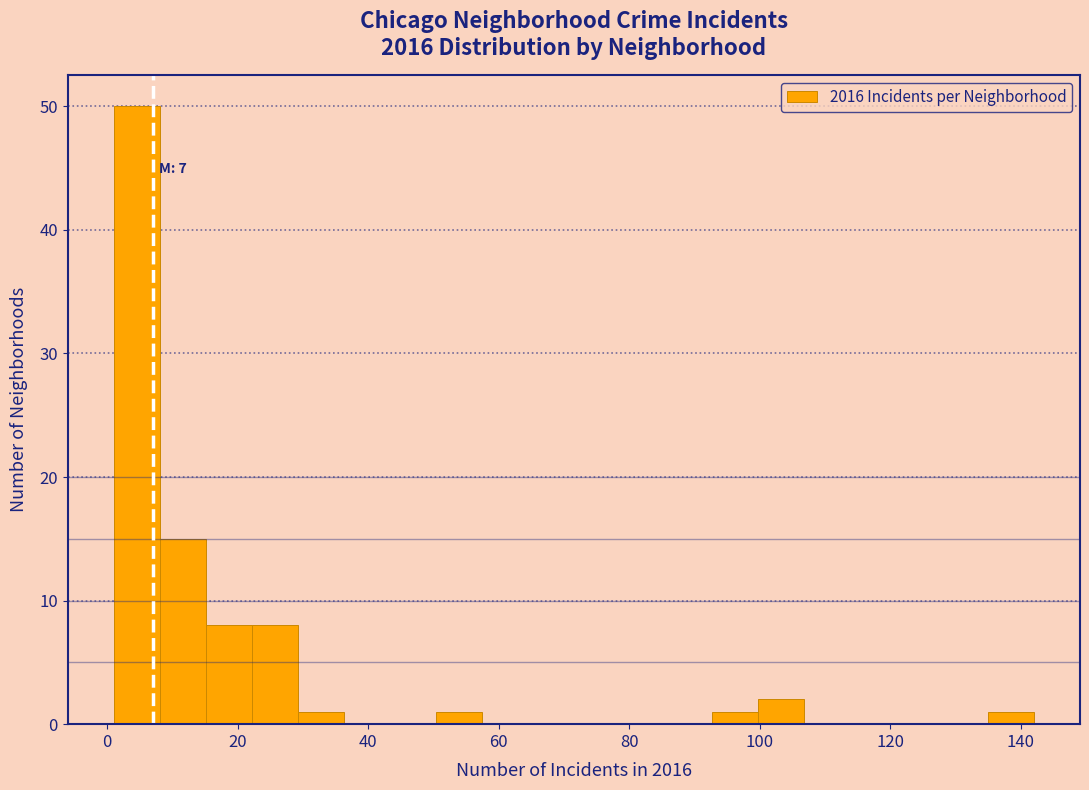

Around what value on the x-axis is the tallest bar? Give the approximate position of its centre, as read against the axis.

4